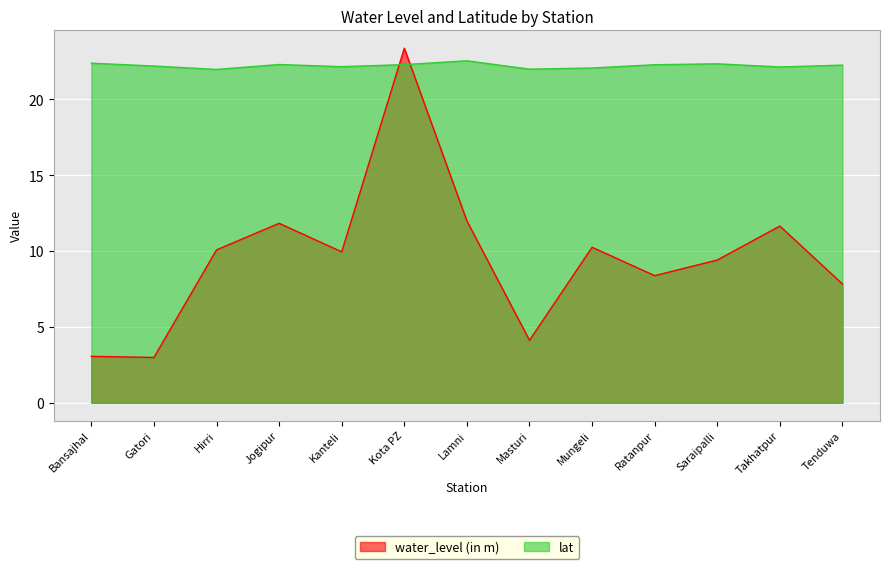

Between Saraipalli and Kanteli, which is larger?

Kanteli